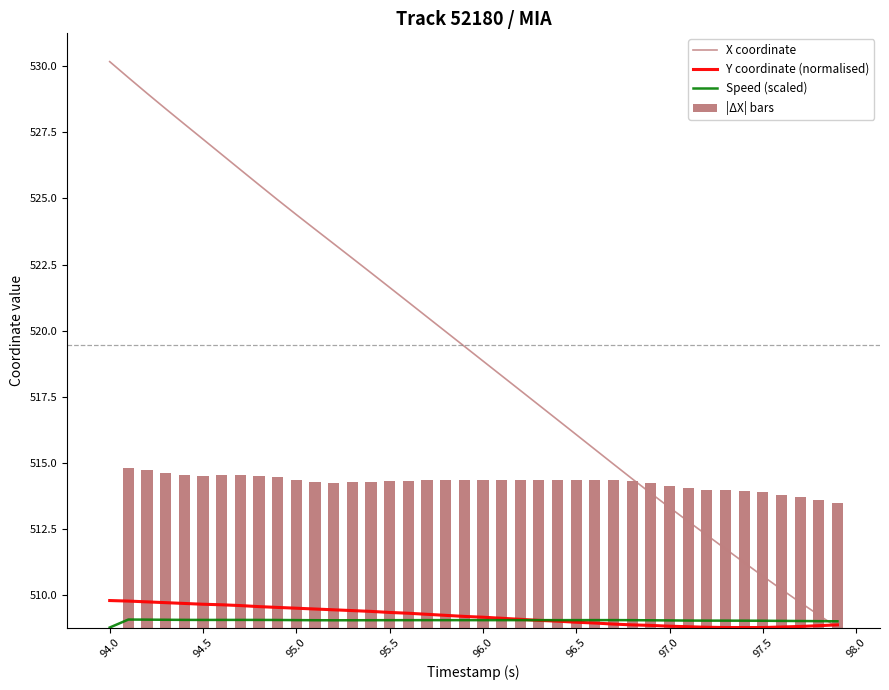

How many times do X coordinate and Speed (scaled) cross each other?

1